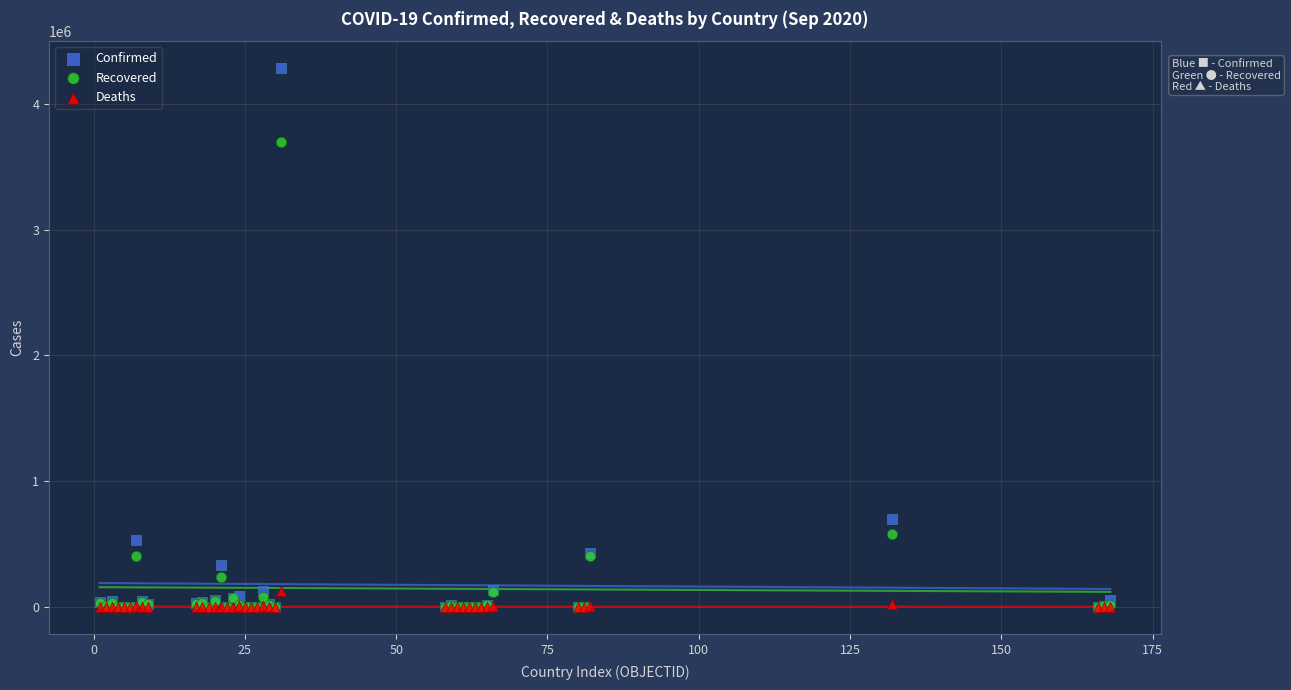

In the Confirmed series, what Y value is closest to 2141129?

702088